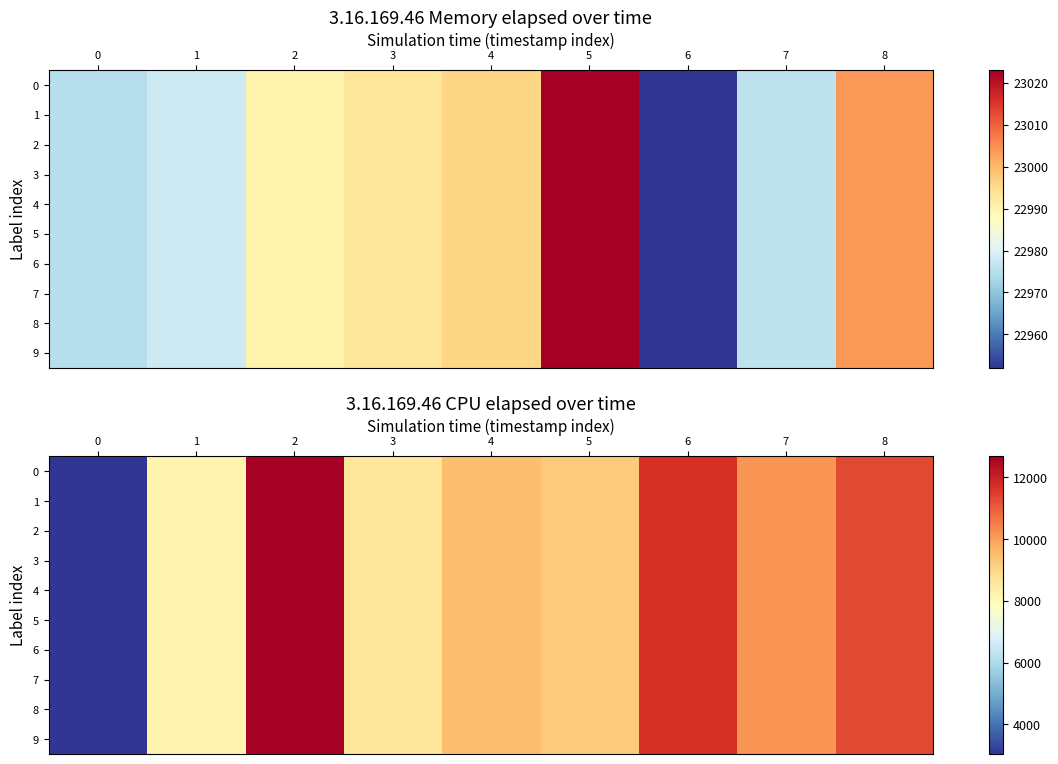

The 8 series shows 9215 at 5. True or false?

True